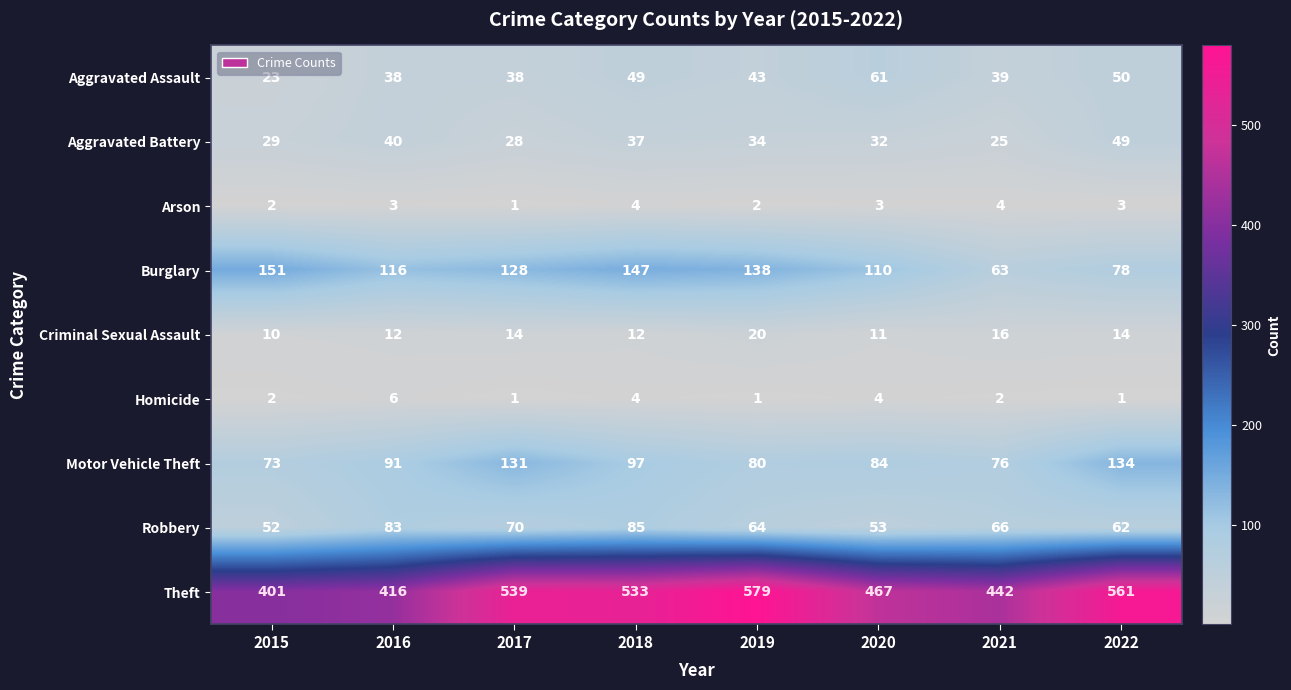

Rank the categories by Robbery value from highest to lowest.

2018, 2016, 2017, 2021, 2019, 2022, 2020, 2015